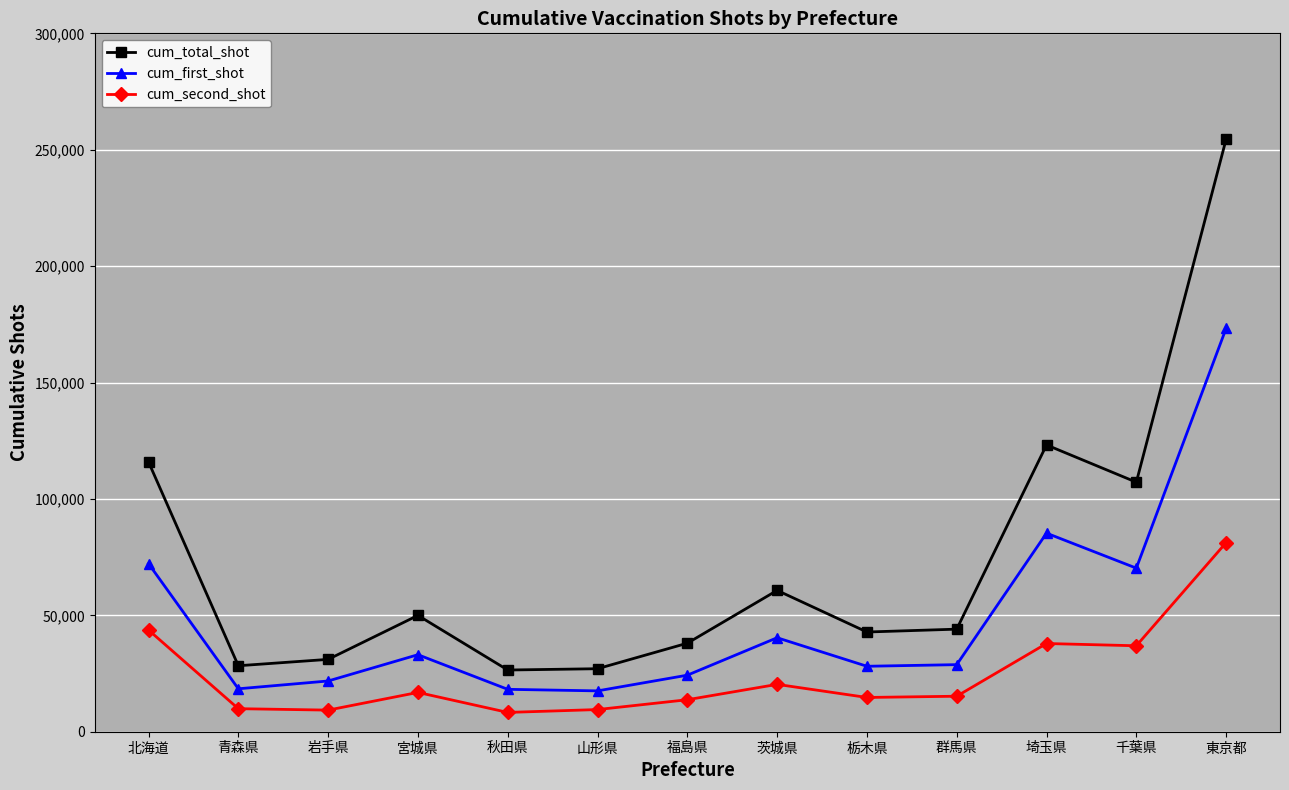

What is the sum of the cum_total_shot values at 福島県 and 北海道?

153893